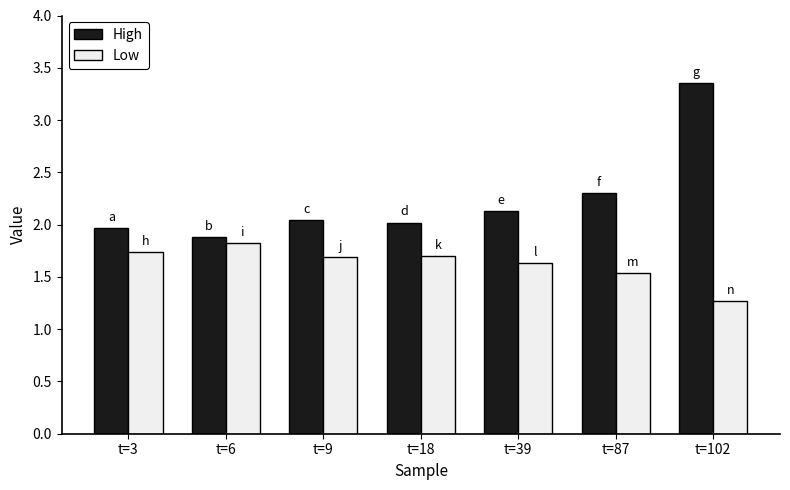

At which category is the sum across all series the highest?

t=102